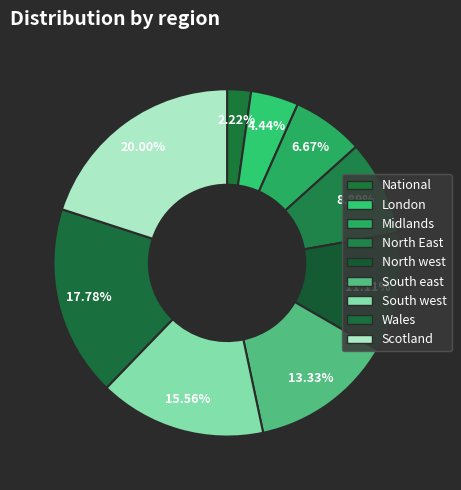

To the nearest percent, what is the combined percentage of North East and South west?

24%